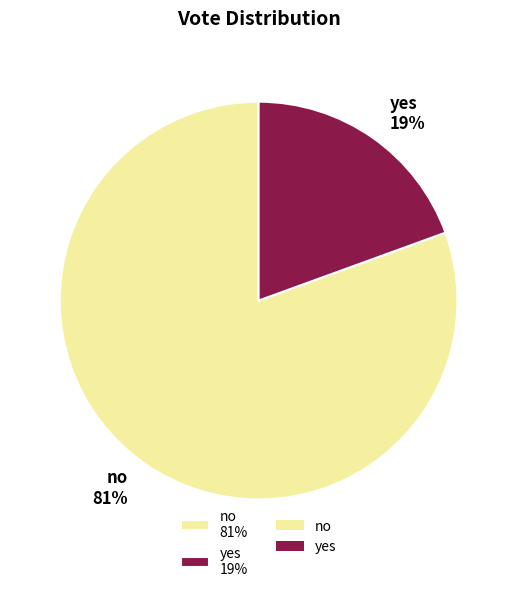

Count the number of slices in the pie.

2